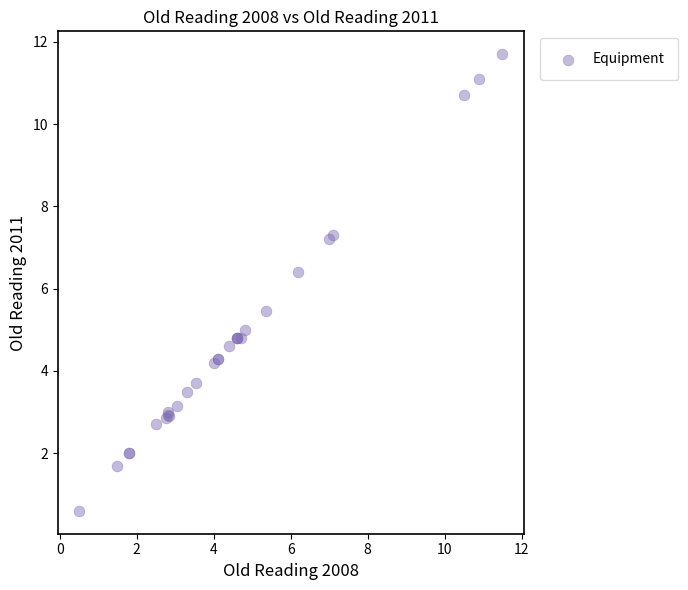

What Y value in the scatter plot is closest to 6?

6.4